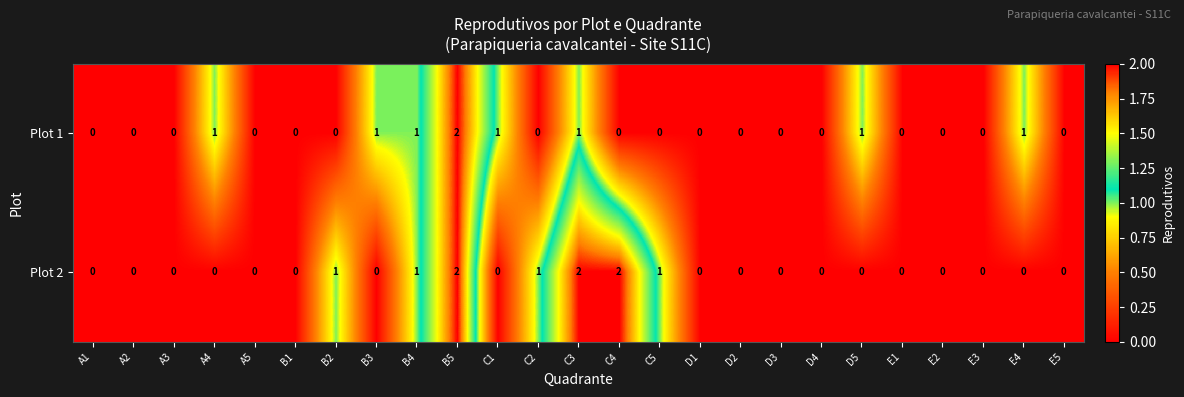

How many distinct data groups are displayed?

2